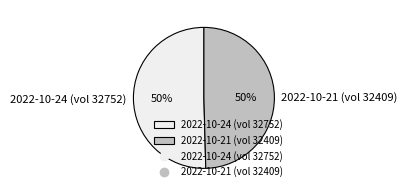

How many slices are in this pie chart?

2